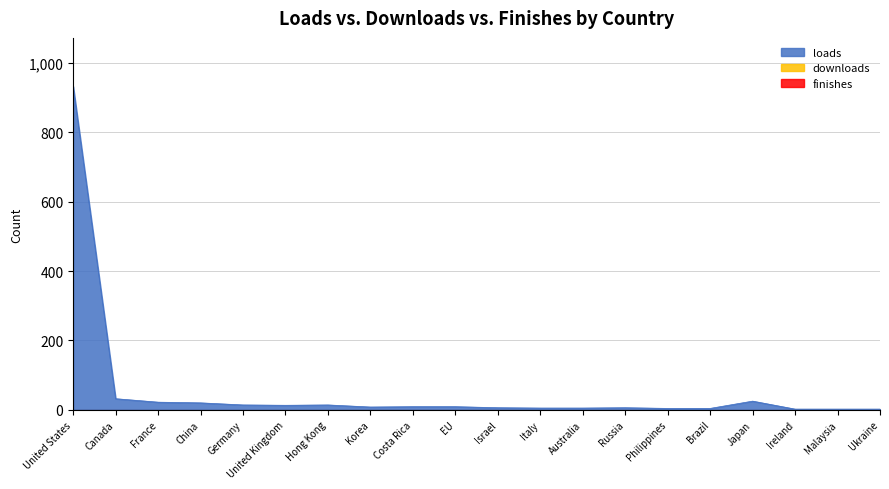

What is the label of the 1st point from the right?

Ukraine